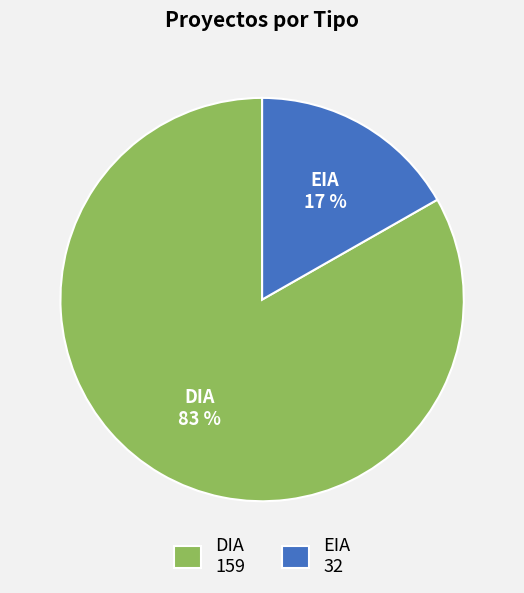

What is the smallest slice in the pie chart?

EIA